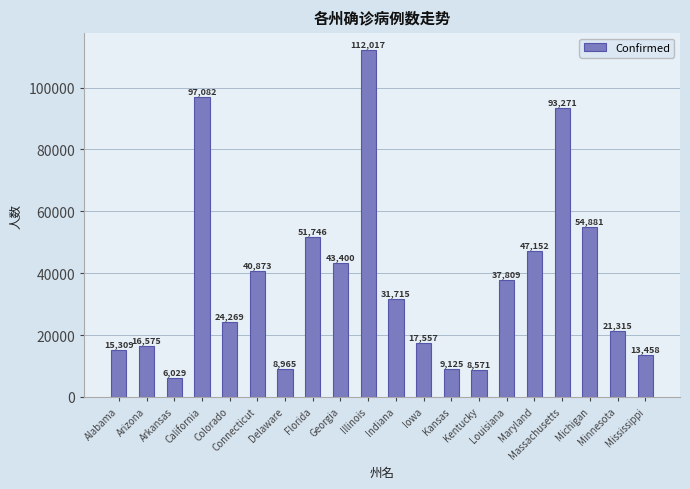

What is the label of the 11th bar from the left?

Indiana